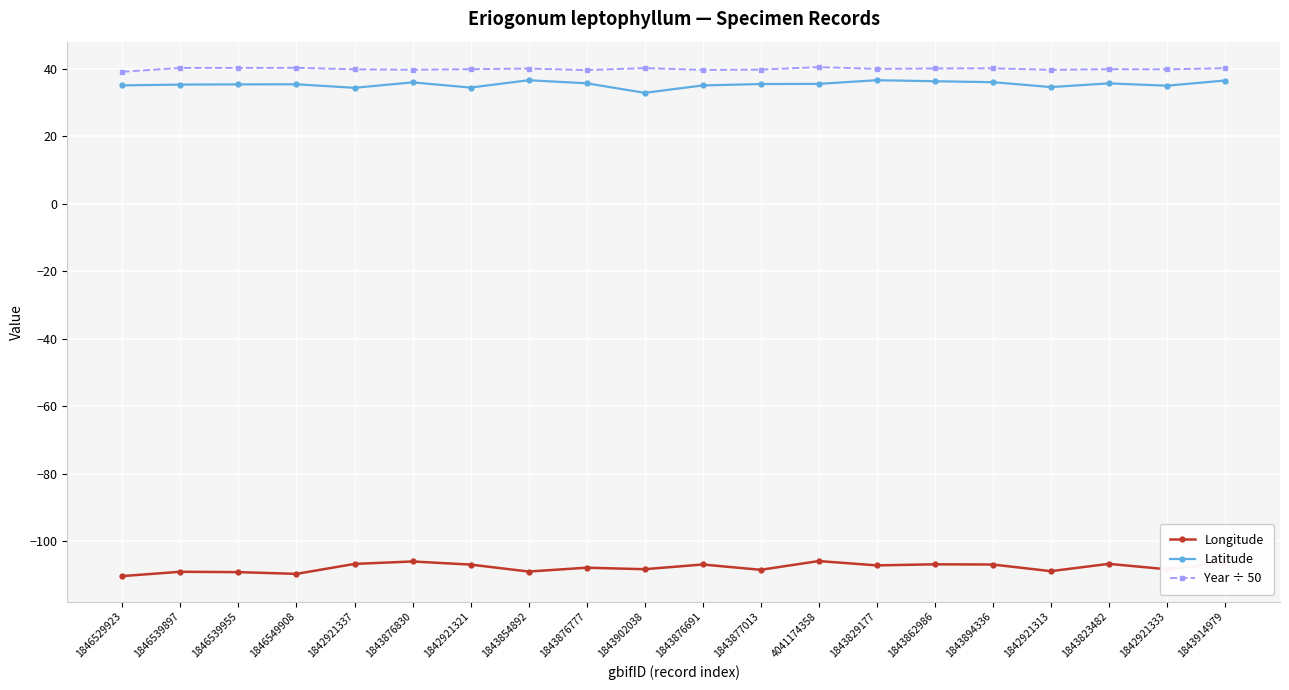

What is the maximum value shown in the chart?

40.4